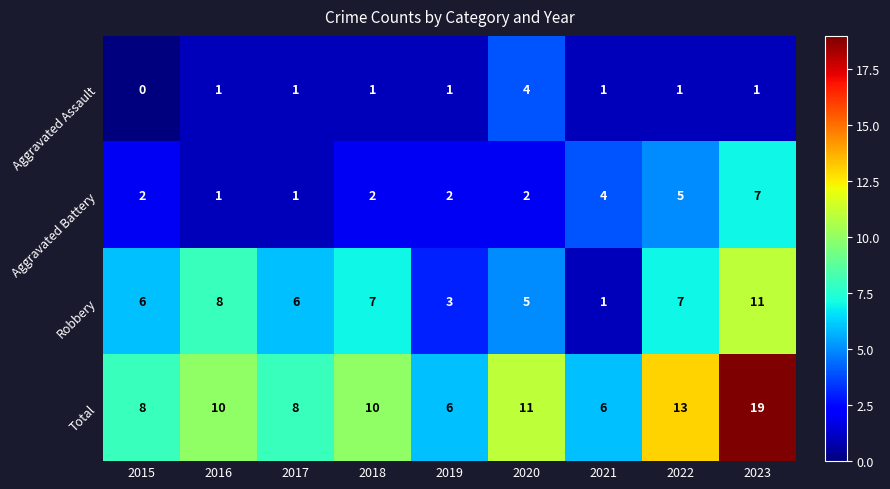

What is the sum of all Aggravated Assault values?

11